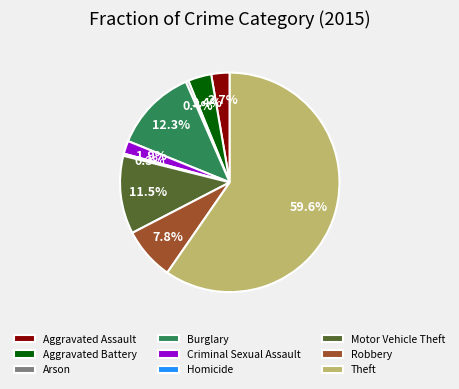

The Theft slice represents 45% of the pie. True or false?

False